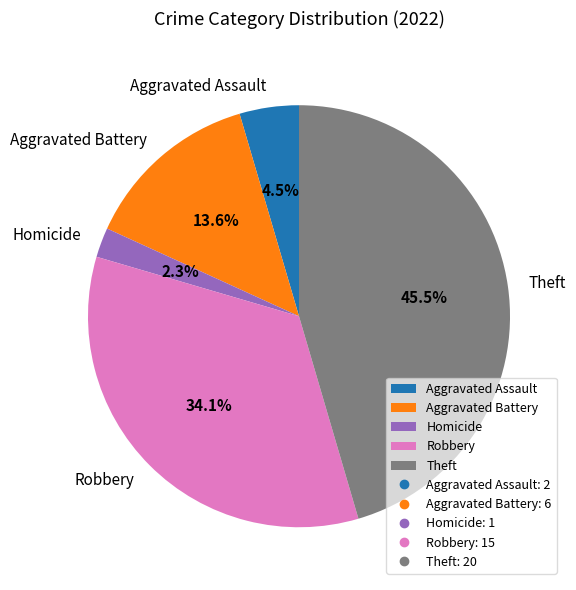

To the nearest percent, what is the average slice percentage?

20%